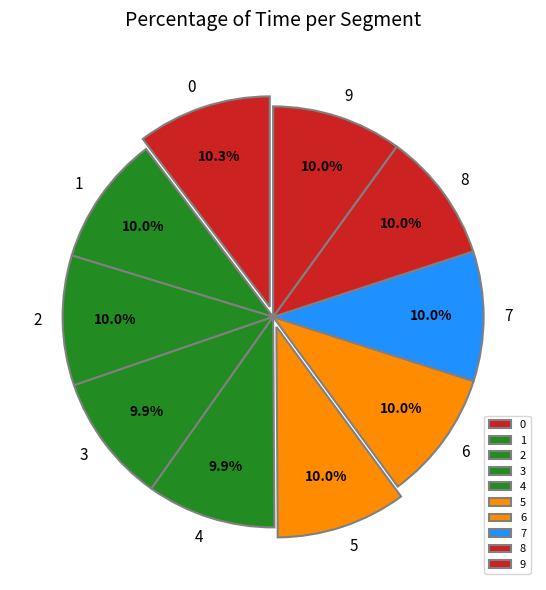

True or false: 2 accounts for 10% of the total.

True